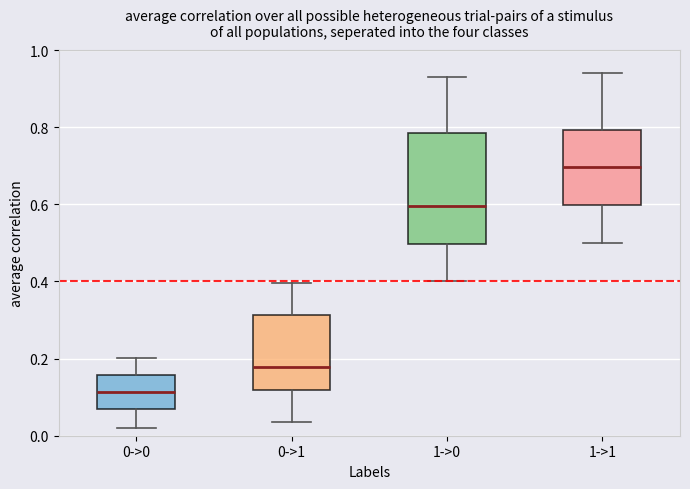

Reading left to right, transcribe this box plot: for each box, give where its median line is, the range the box spans, and where its two whiskers end, as read against the y-axis. The values are not printed on the chart, so give them approximately, as read against the axis.

0->0: median 0.12, box 0.06 to 0.16, whiskers 0.02 to 0.20
0->1: median 0.18, box 0.12 to 0.32, whiskers 0.04 to 0.40
1->0: median 0.60, box 0.50 to 0.78, whiskers 0.40 to 0.94
1->1: median 0.70, box 0.60 to 0.80, whiskers 0.50 to 0.94